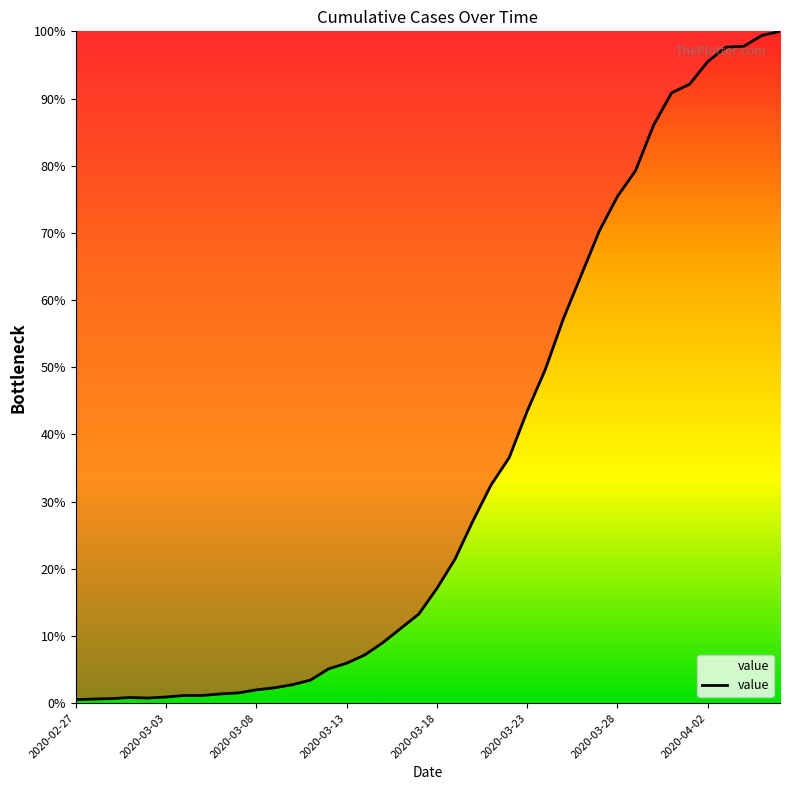

Is this an area chart (filled region under the line)?

Yes